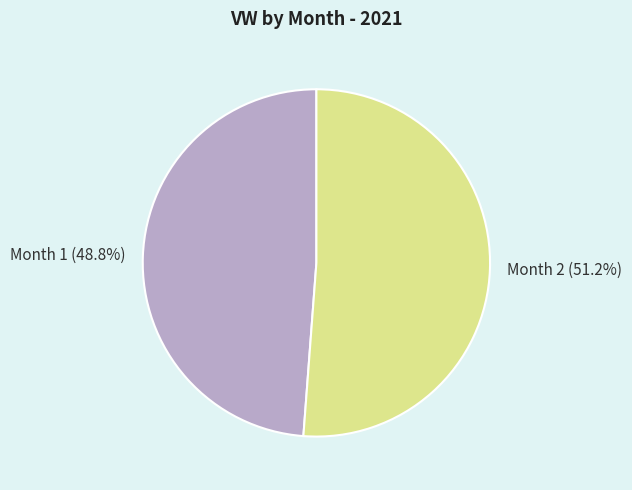

Count the number of slices in the pie.

2